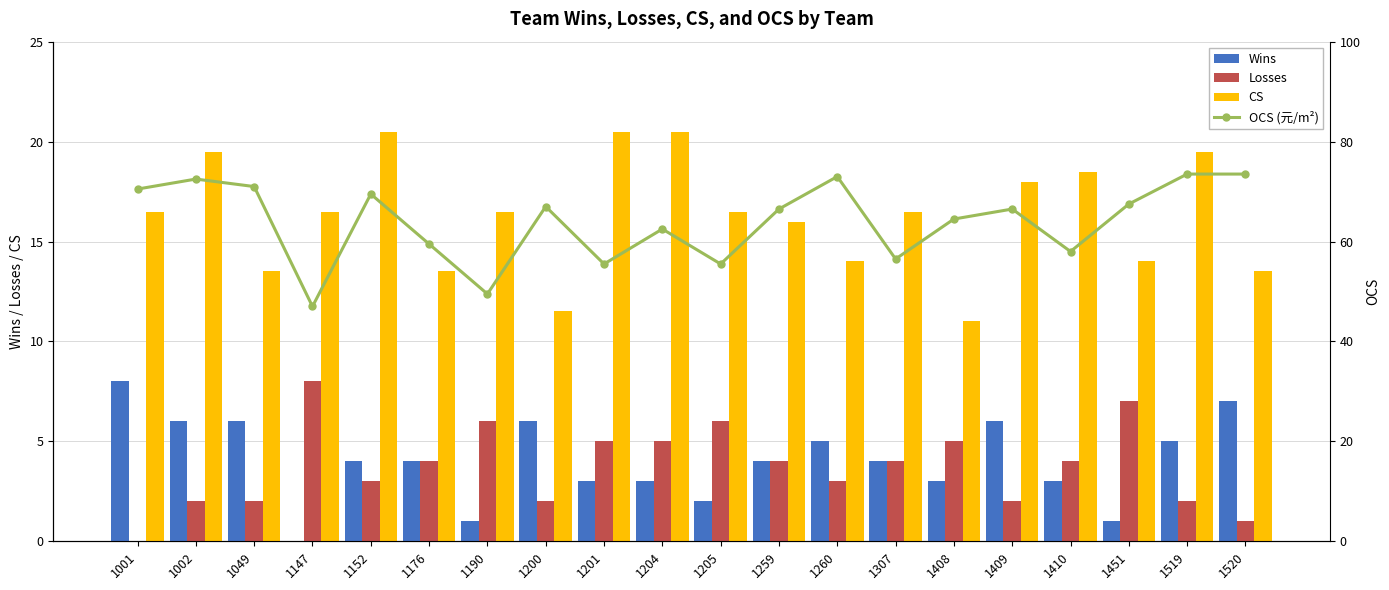

At which label does Wins reach its peak?

1001